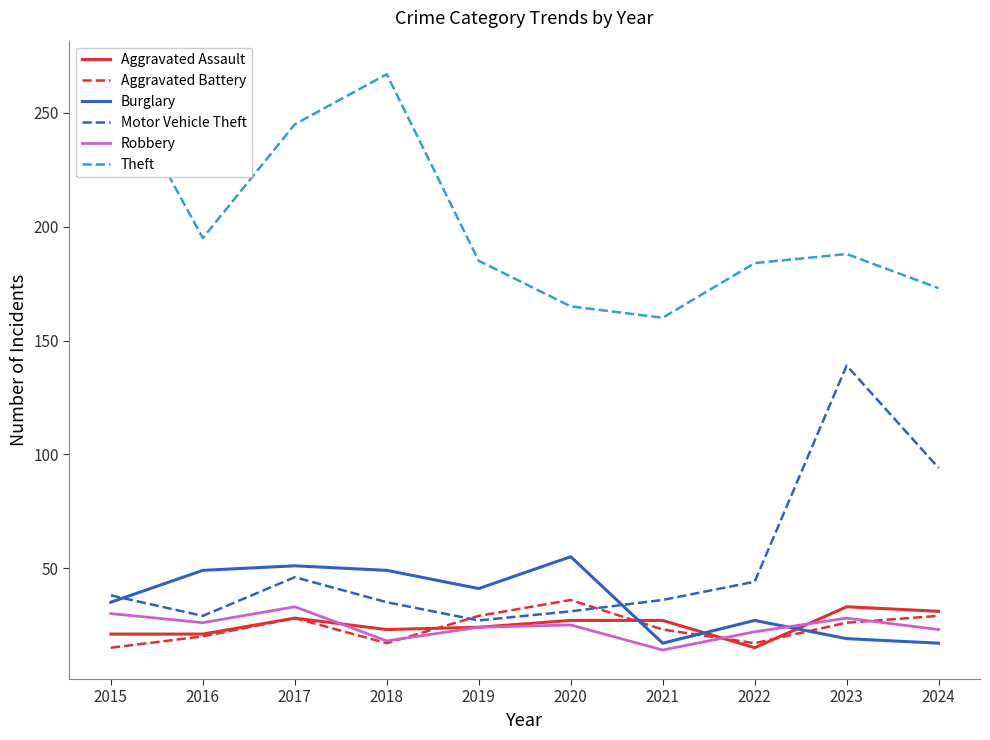

At how many categories does at least one series exceed 214?

3